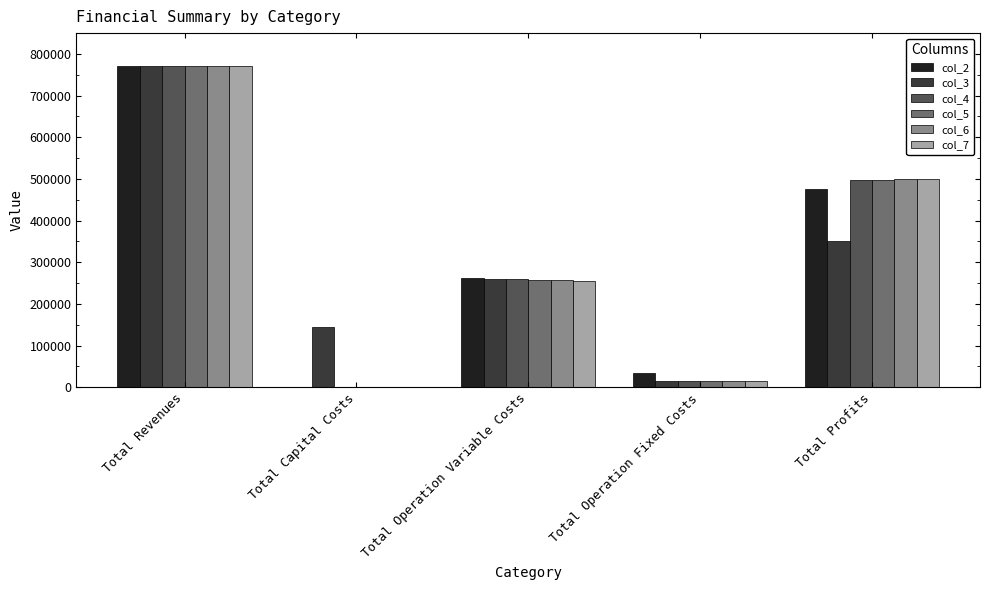

What is the sum of the col_7 values at Total Operation Variable Costs and Total Capital Costs?

255961.9